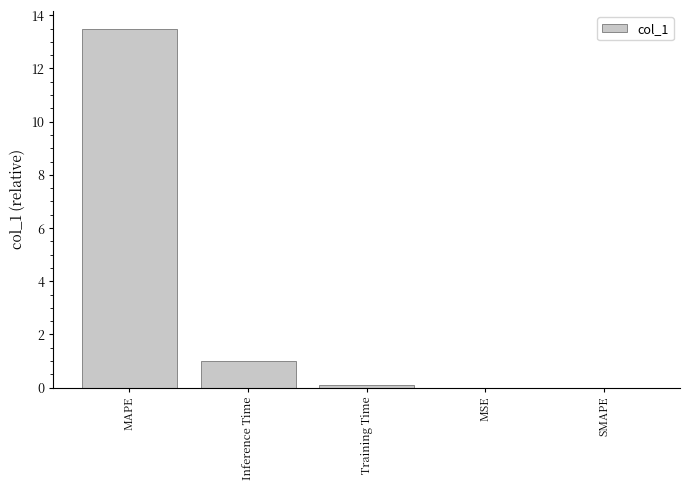

Is it true that the value at MAPE is 5.5?

False